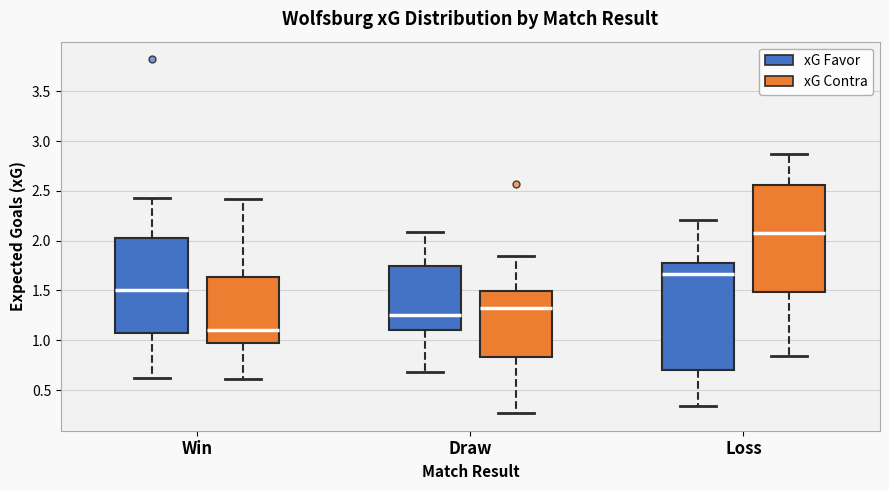

Which box's median line is the lowest?

Win (xG Contra)